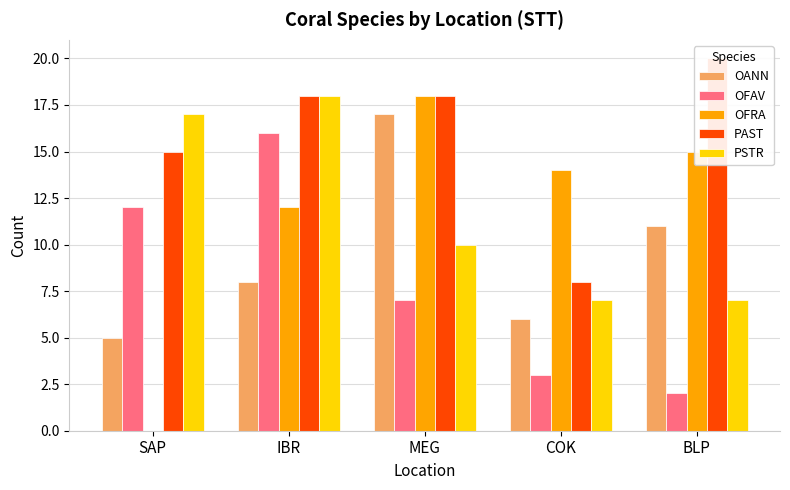

What is the difference between the second highest and minimum values in the OANN series?

6